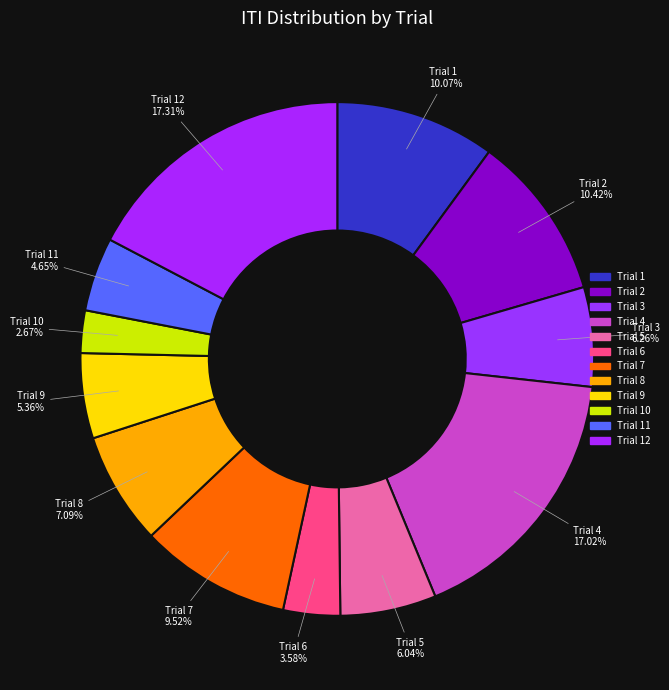

Rank the categories by value from highest to lowest.

Trial 12, Trial 4, Trial 2, Trial 1, Trial 7, Trial 8, Trial 3, Trial 5, Trial 9, Trial 11, Trial 6, Trial 10